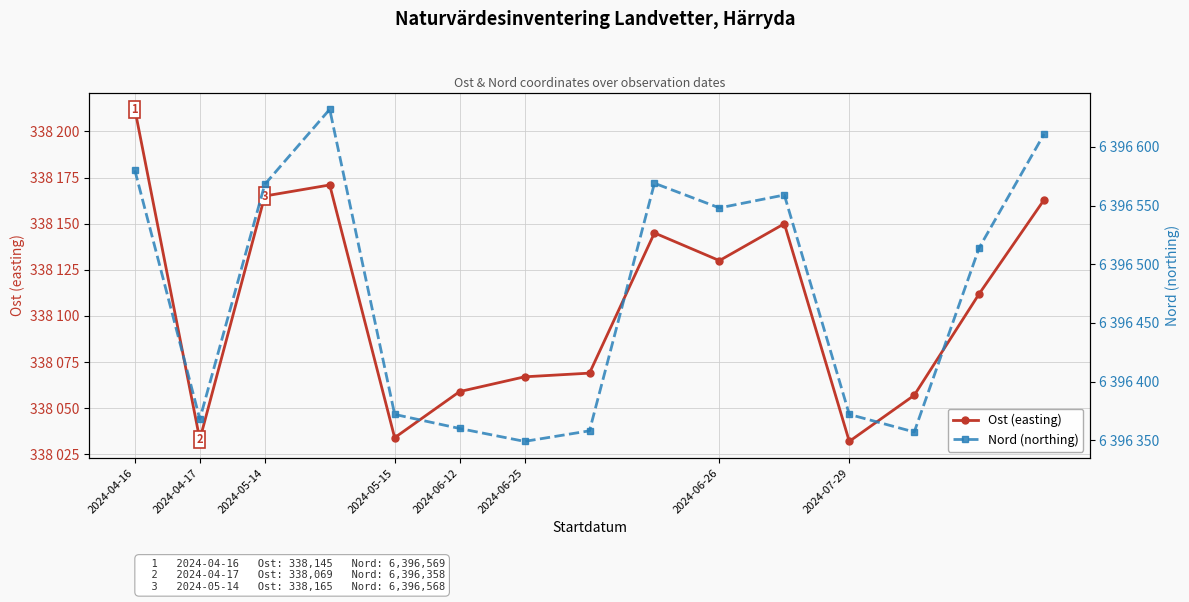

How many interior local valleys does the Ost (easting) series have?

4